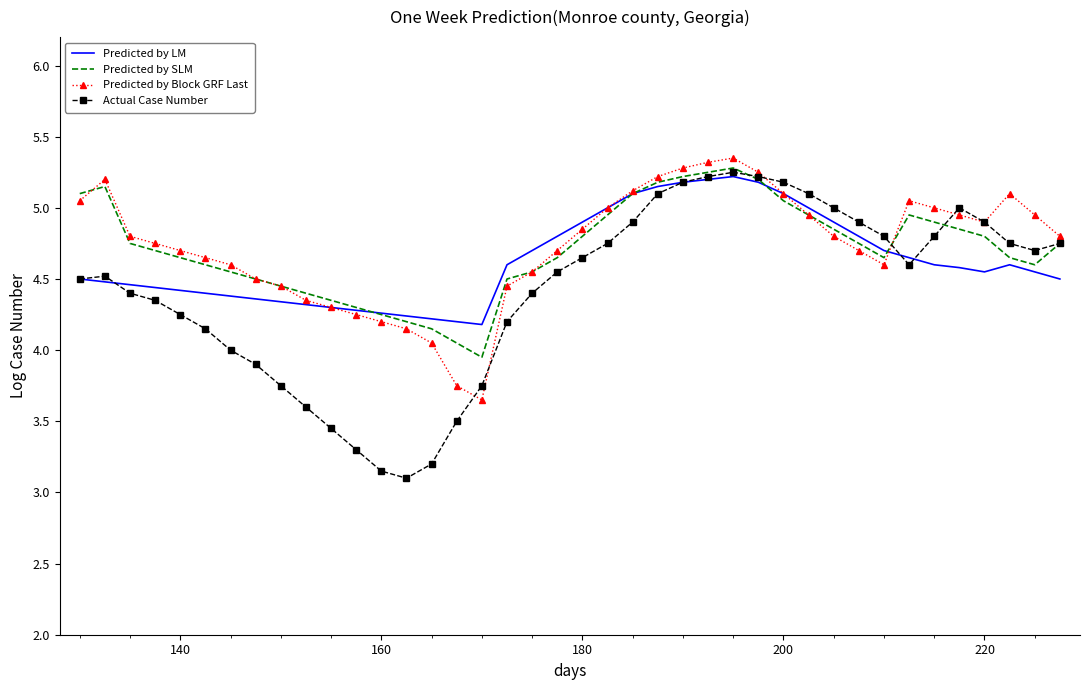

Which series has the widest spread of values?

Actual Case Number